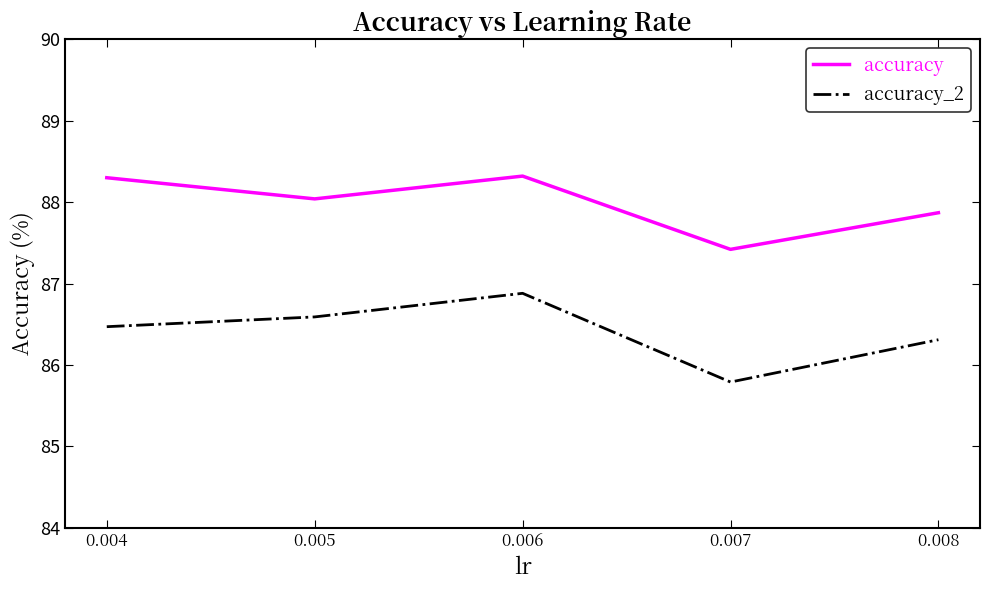

The value of accuracy at 0.006 is 60.8. True or false?

False